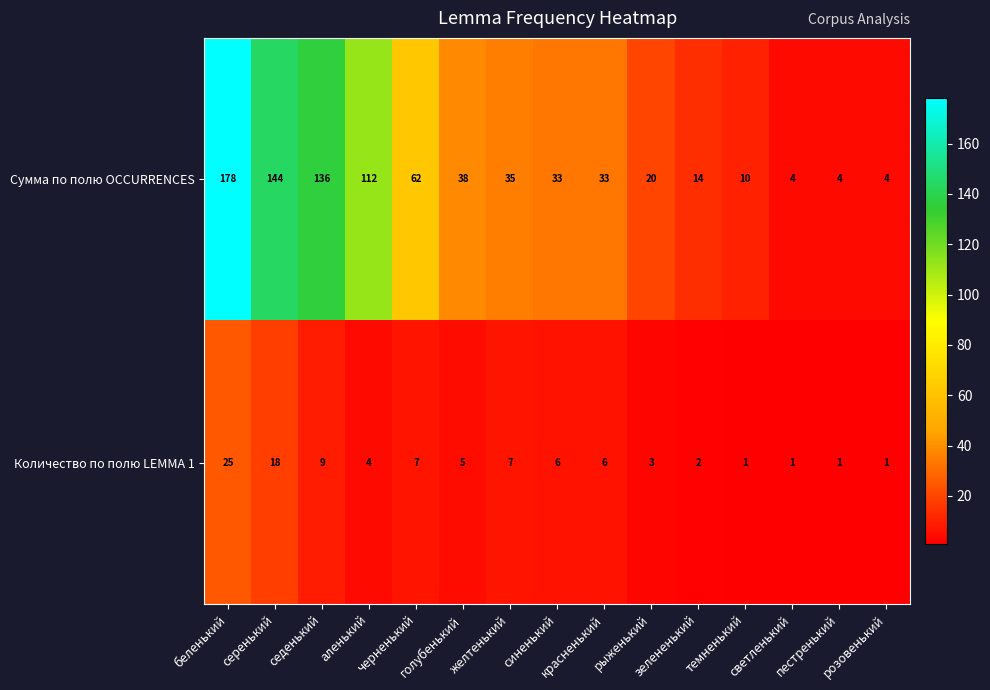

At how many categories does at least one series exceed 90?

4